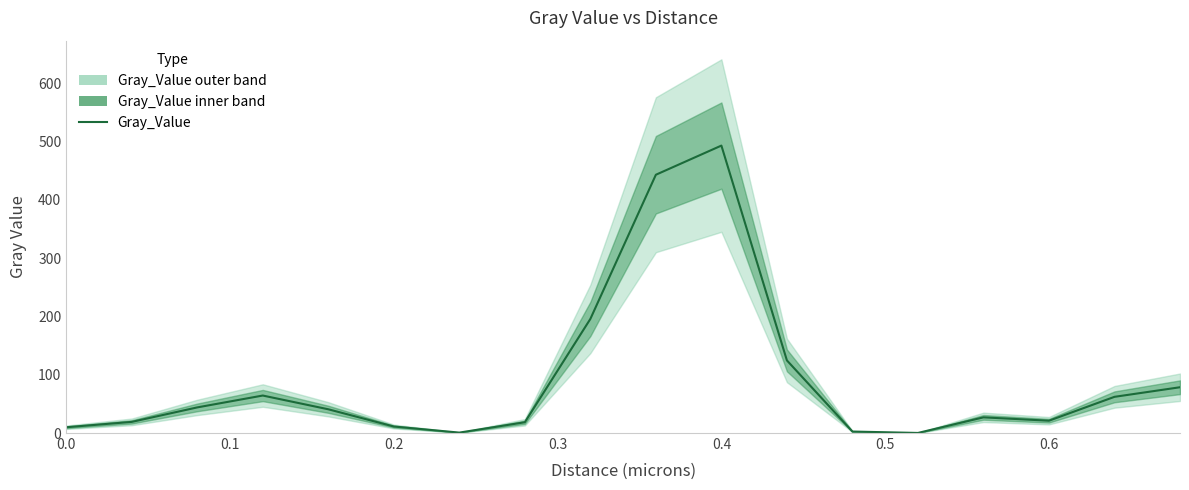

Reading left to right, transcribe all the data shown in this chart.

9.9	19.1	44.0	64.3	40.7	11.2	0.7	18.5	195.7	443.1	493.1	124.6	2.5	0.1	26.9	21.1	62.1	78.5